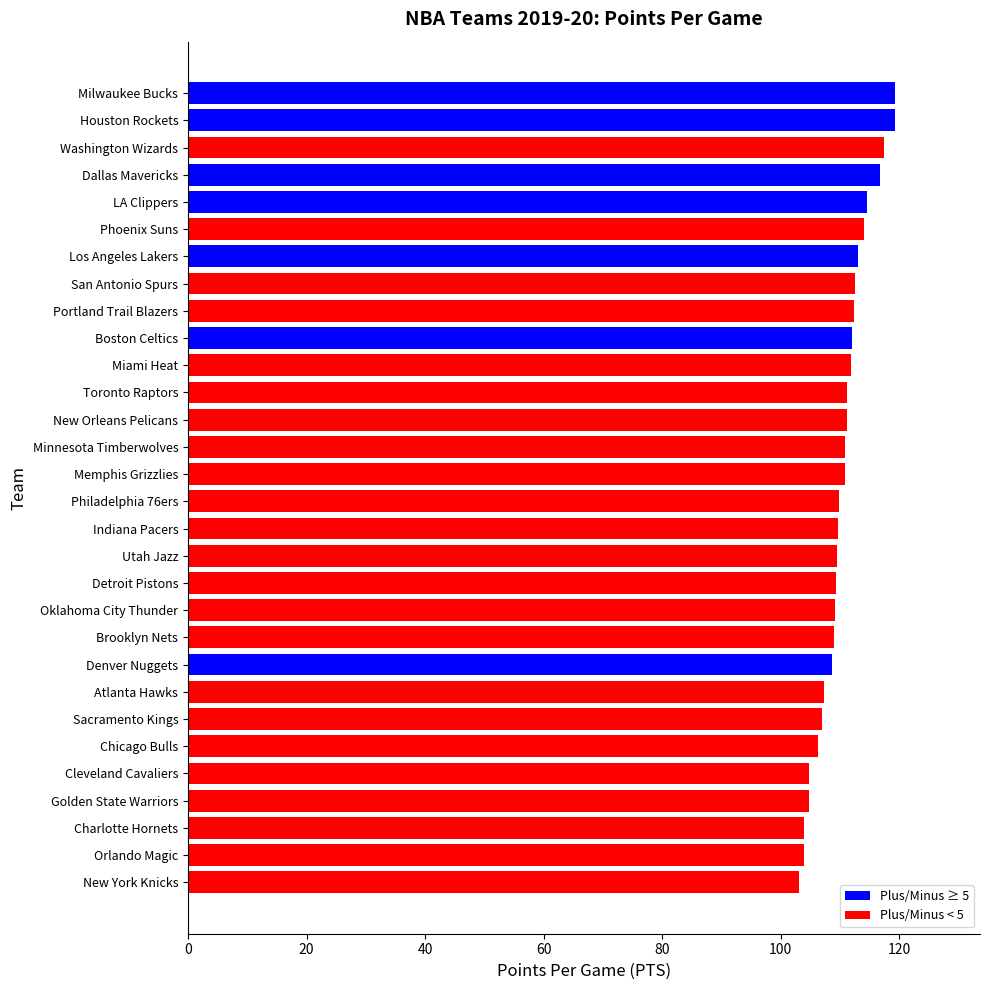

How many distinct data groups are displayed?

1